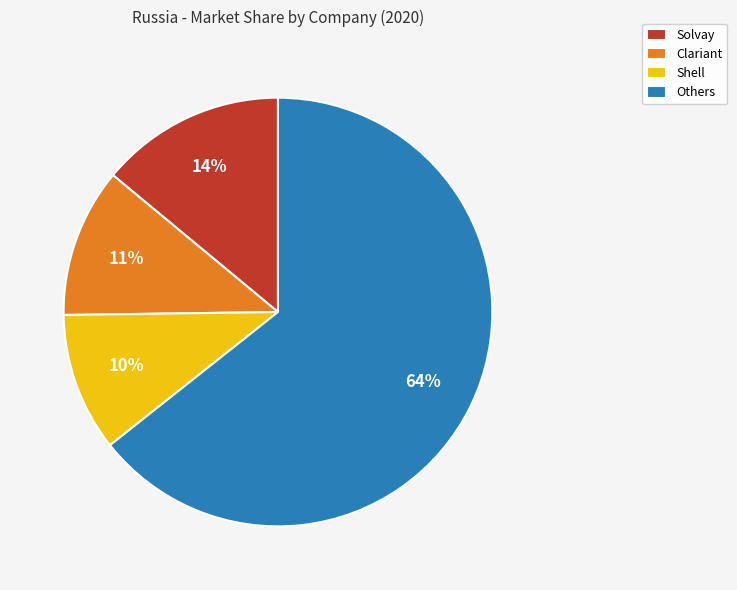

Do Solvay and Clariant together represent more than half of the pie?

No